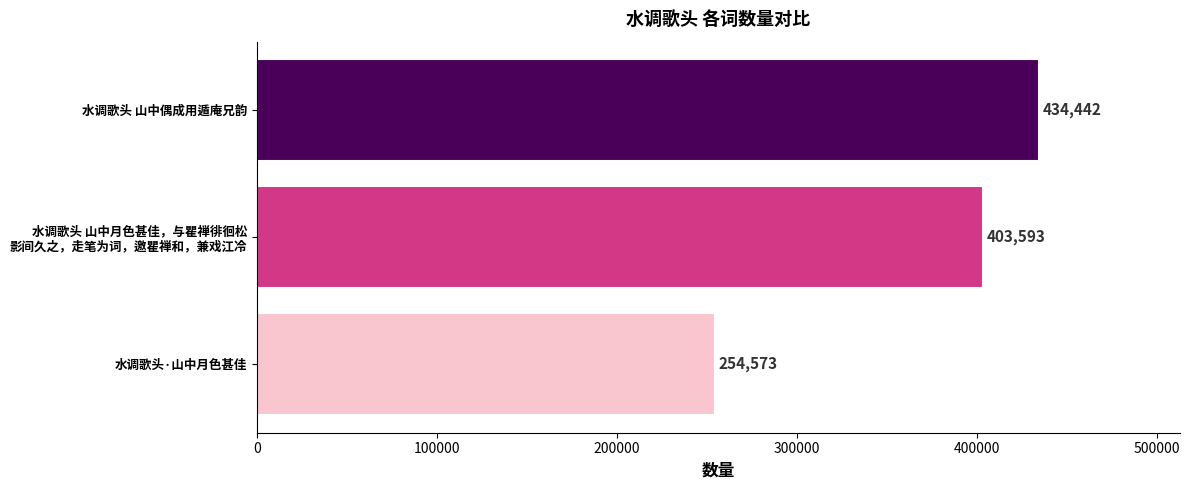

Which has a higher value, 水调歌头 山中偶成用遁庵兄韵 or 水调歌头·山中月色甚佳?

水调歌头 山中偶成用遁庵兄韵